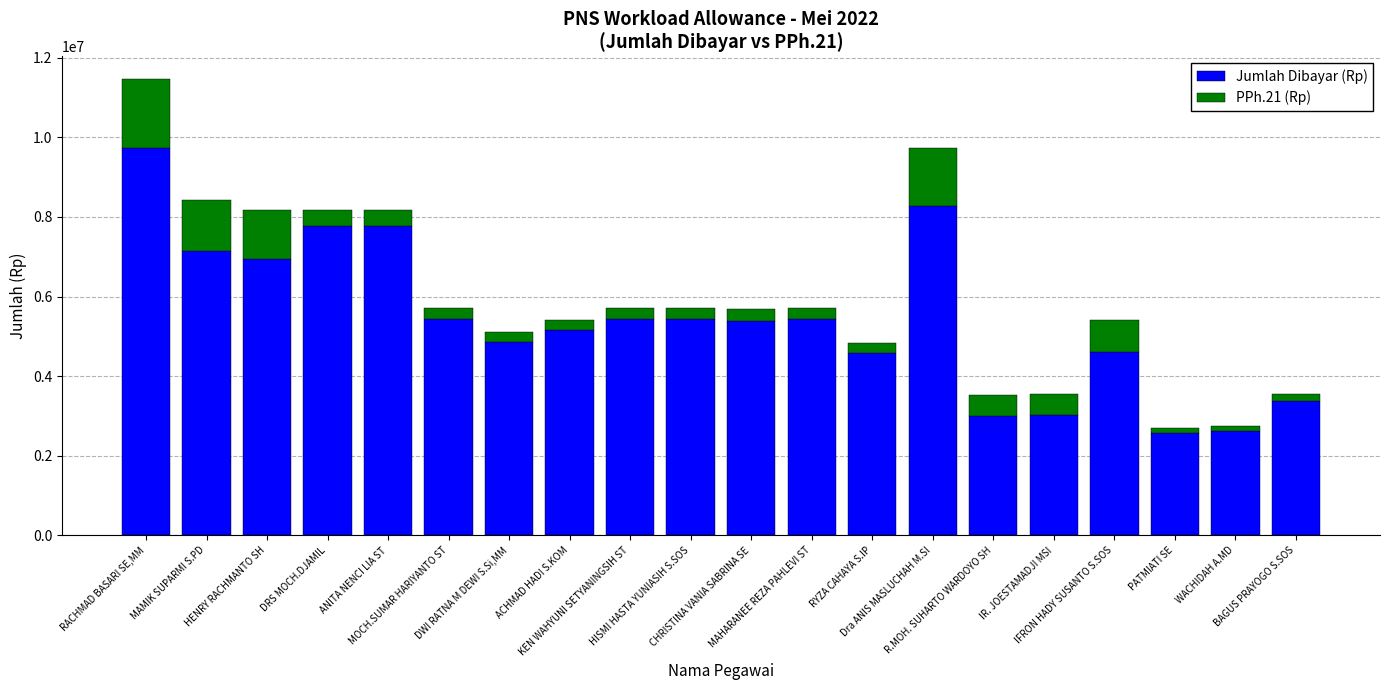

What is the sum of all Jumlah Dibayar (Rp) values?

108590240